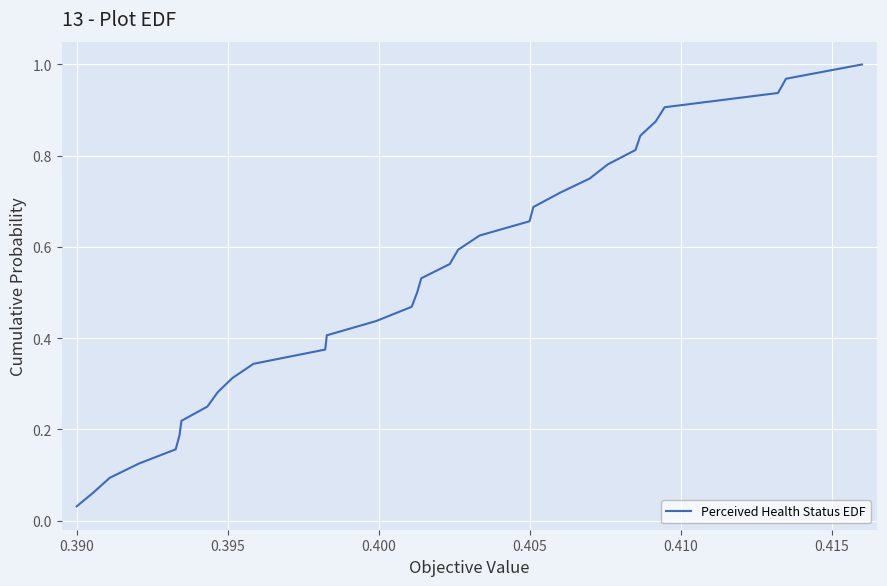

Reading right to left, transcribe all the data shown in this chart.

1.0	1.0	0.9	0.9	0.9	0.8	0.8	0.8	0.8	0.7	0.7	0.7	0.6	0.6	0.6	0.5	0.5	0.5	0.4	0.4	0.4	0.3	0.3	0.3	0.2	0.2	0.2	0.2	0.1	0.1	0.1	0.0